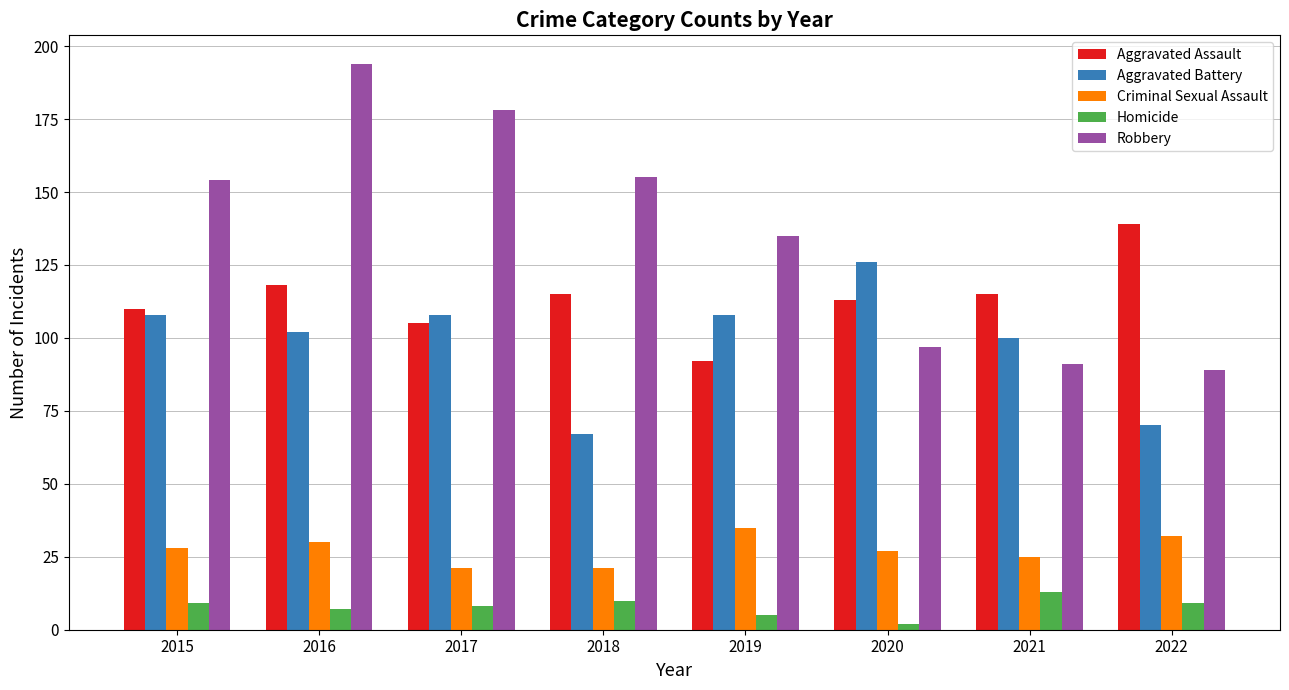

What is the total value across all series at 2018?

368